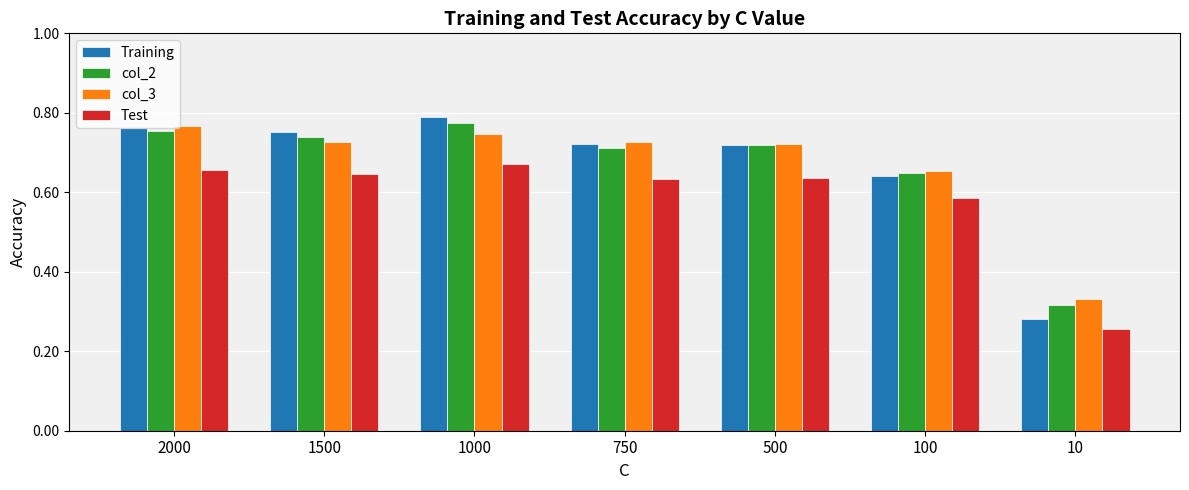

What are all the series names shown in the legend?

Training, col_2, col_3, Test